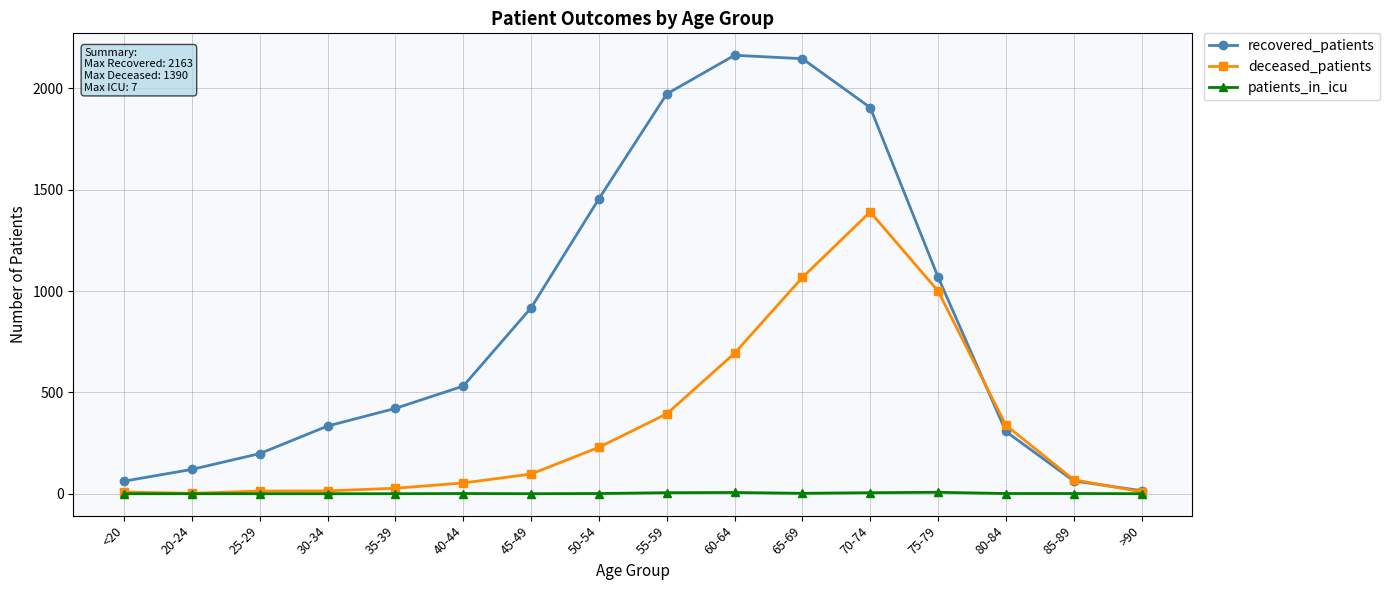

At which label is recovered_patients closest to 1089?

75-79